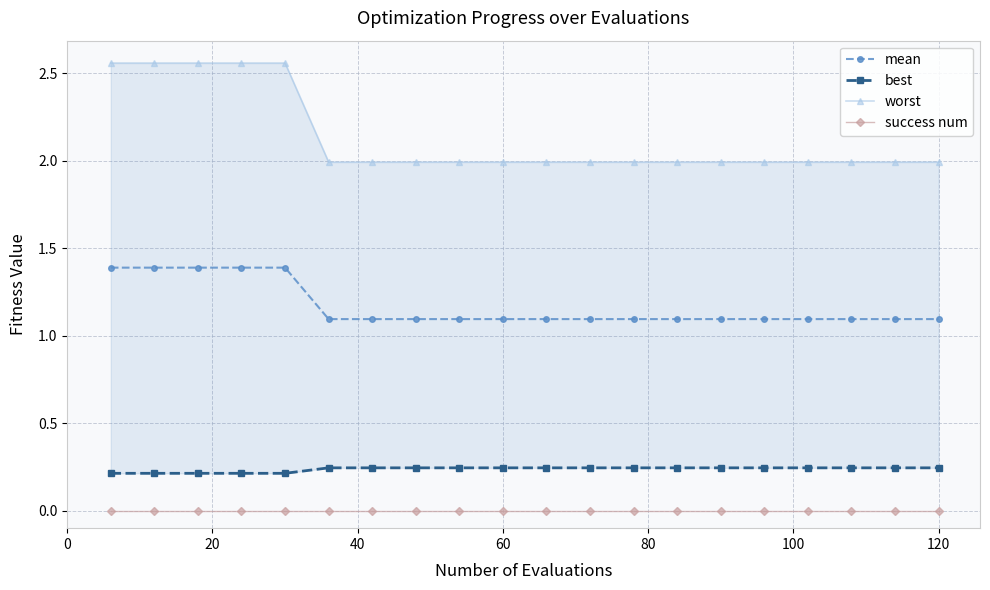

True or false: mean and success num cross at least once.

False